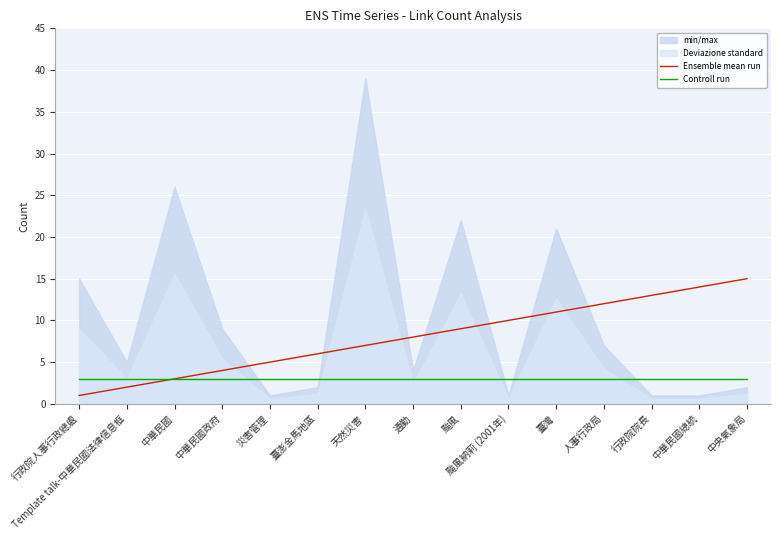

Reading left to right, list all the values displayed in this chart.

Ensemble mean run: 行政院人事行政總處=1	Template talk-中華民國法律信息框=2	中華民國=3	中華民國政府=4	災害管理=5	臺澎金馬地區=6	天然災害=7	通勤=8	颱風=9	颱風納莉 (2001年)=10	臺灣=11	人事行政局=12	行政院院長=13	中華民國總統=14	中央氣象局=15
Controll run: 行政院人事行政總處=3	Template talk-中華民國法律信息框=3	中華民國=3	中華民國政府=3	災害管理=3	臺澎金馬地區=3	天然災害=3	通勤=3	颱風=3	颱風納莉 (2001年)=3	臺灣=3	人事行政局=3	行政院院長=3	中華民國總統=3	中央氣象局=3